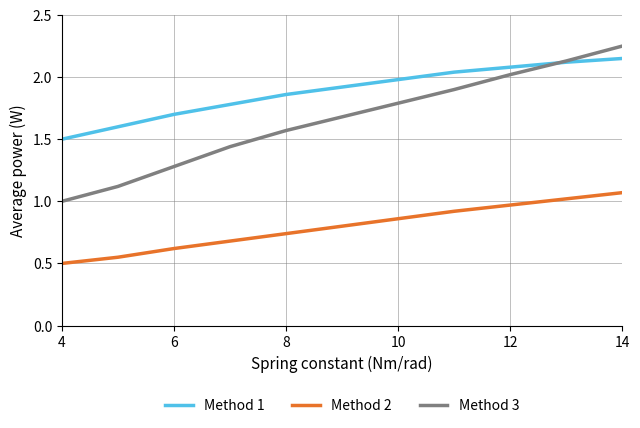

List the series in order of their overall mean, highest first.

Method 1, Method 3, Method 2